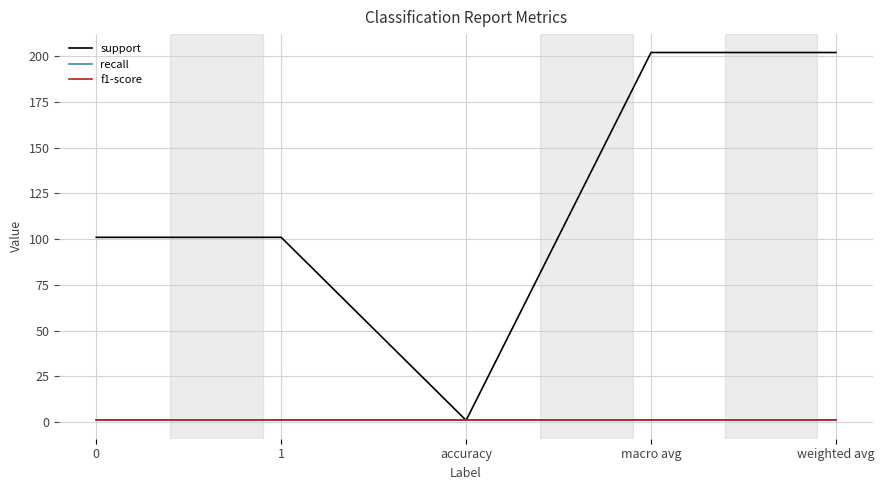

Which series has the largest total across all categories?

support